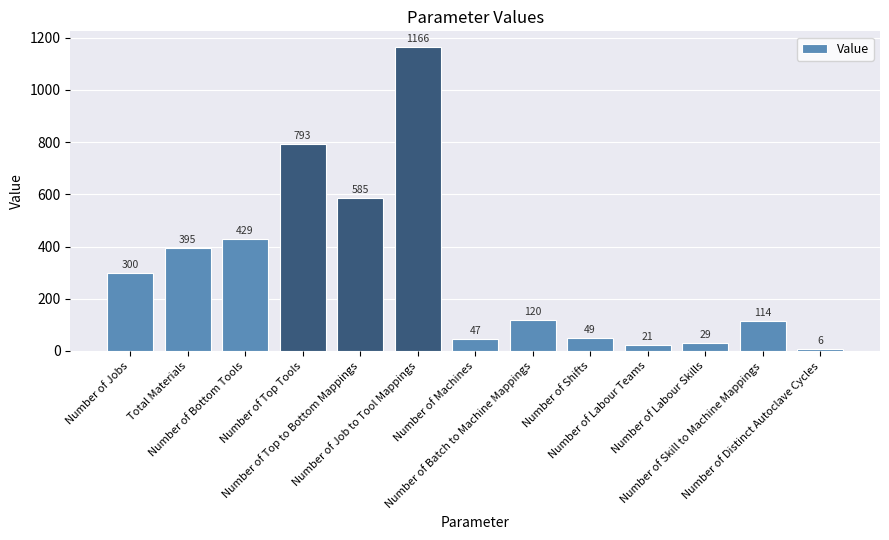

Reading left to right, what are all the values shown in this chart?

Number of Jobs=300	Total Materials=395	Number of Bottom Tools=429	Number of Top Tools=793	Number of Top to Bottom Mappings=585	Number of Job to Tool Mappings=1166	Number of Machines=47	Number of Batch to Machine Mappings=120	Number of Shifts=49	Number of Labour Teams=21	Number of Labour Skills=29	Number of Skill to Machine Mappings=114	Number of Distinct Autoclave Cycles=6